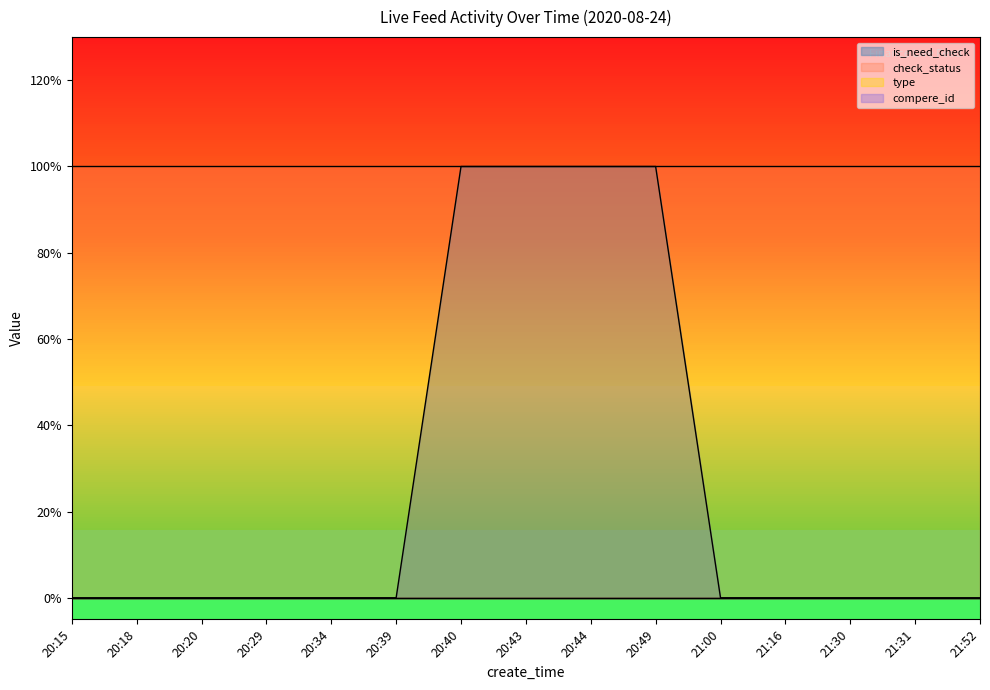

At which category does the chart reach its peak across all series?

20:40